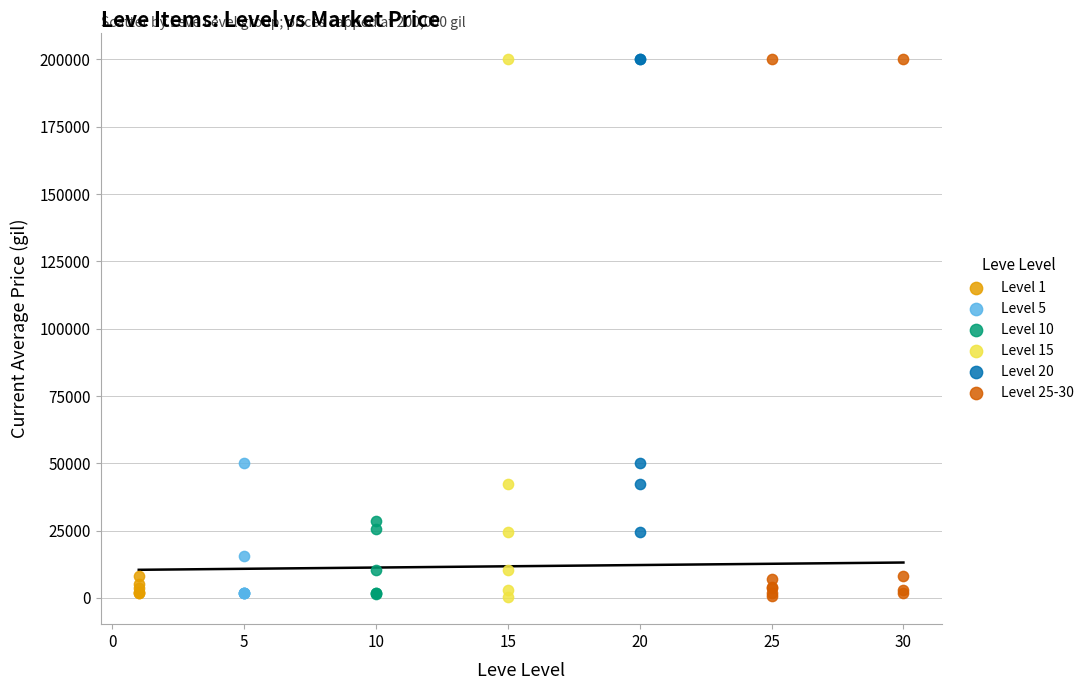

What are all the series names shown in the legend?

Level 1, Level 5, Level 10, Level 15, Level 20, Level 25-30